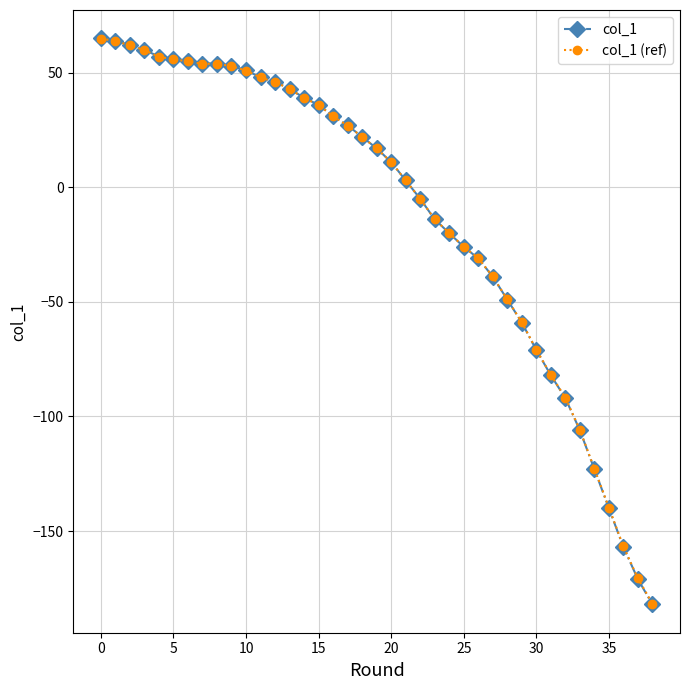

Which series has the largest total across all categories?

col_1 (ref)